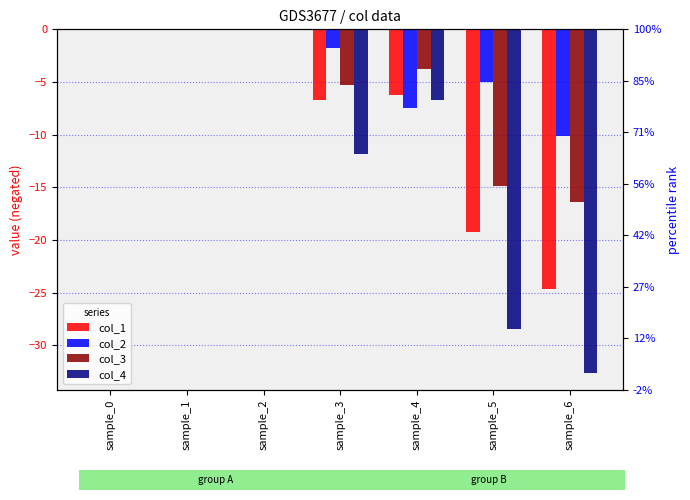

How many negative values does the col_4 series have?

4